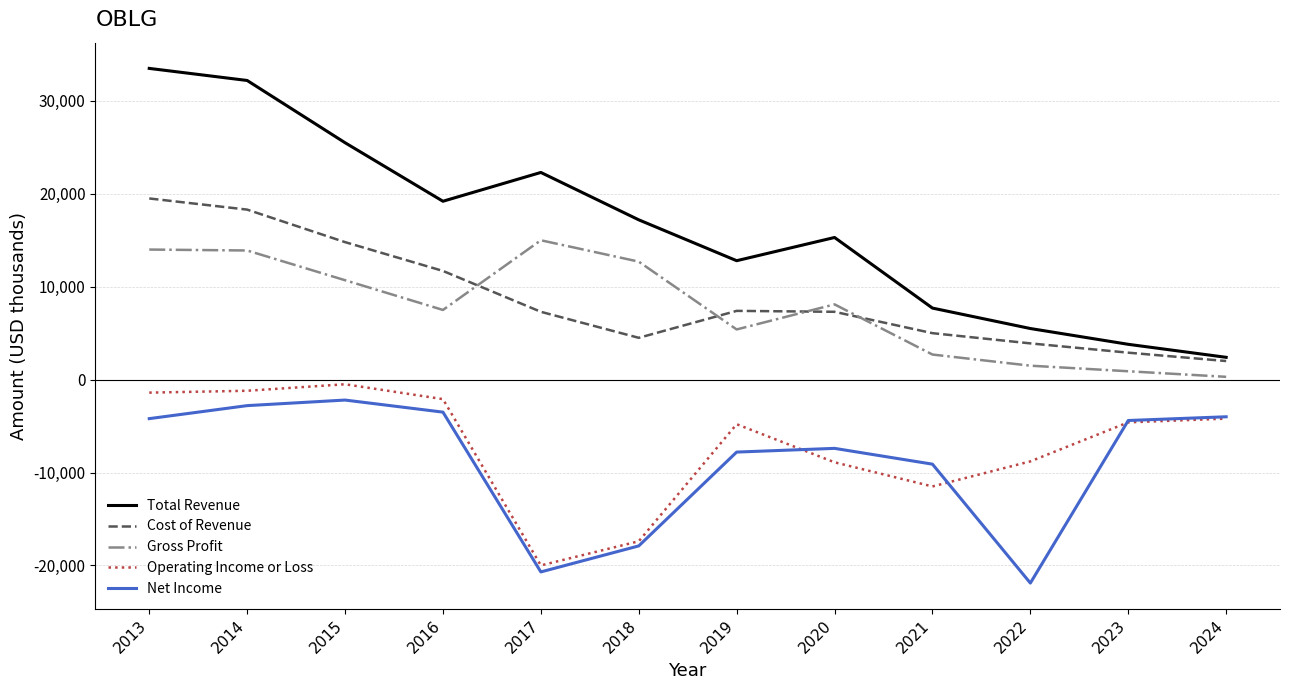

Is the value of Cost of Revenue at 2014 greater than the value of Total Revenue at 2020?

Yes